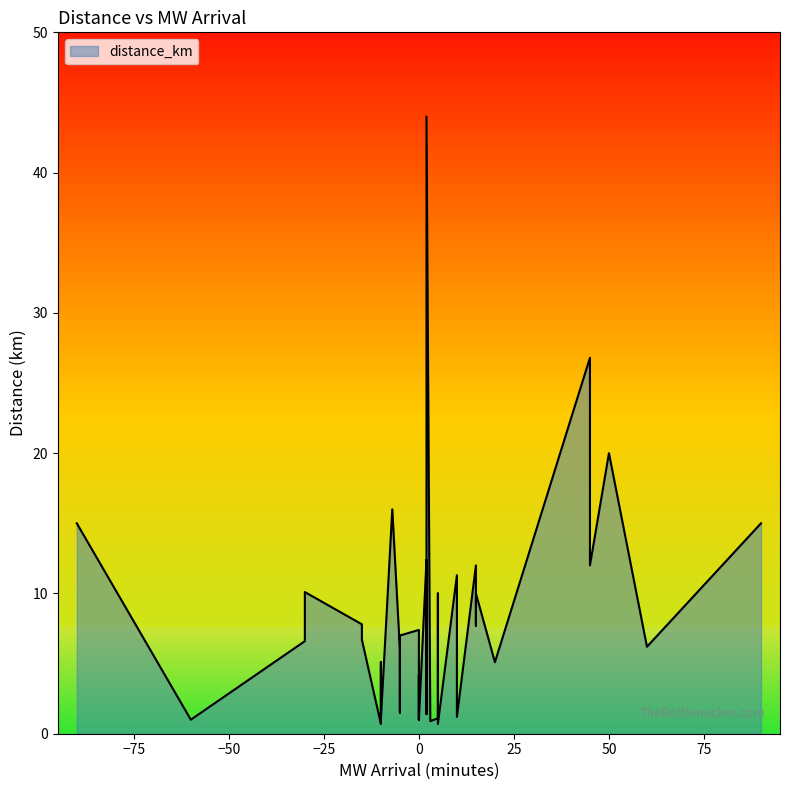

True or false: there are more than 0 points higher than both neighbors.

True